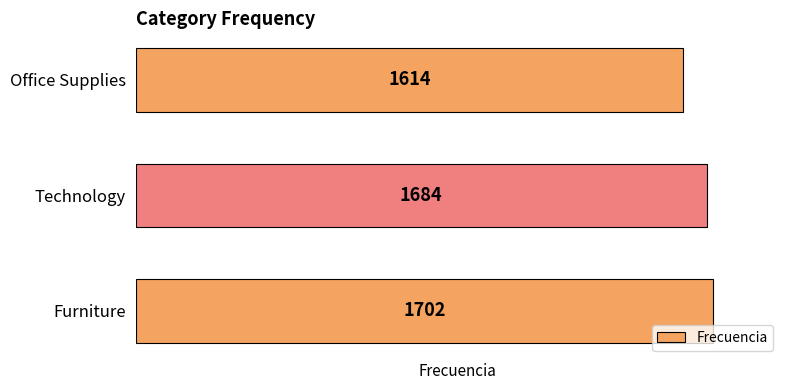

The value at Furniture is 2974. True or false?

False